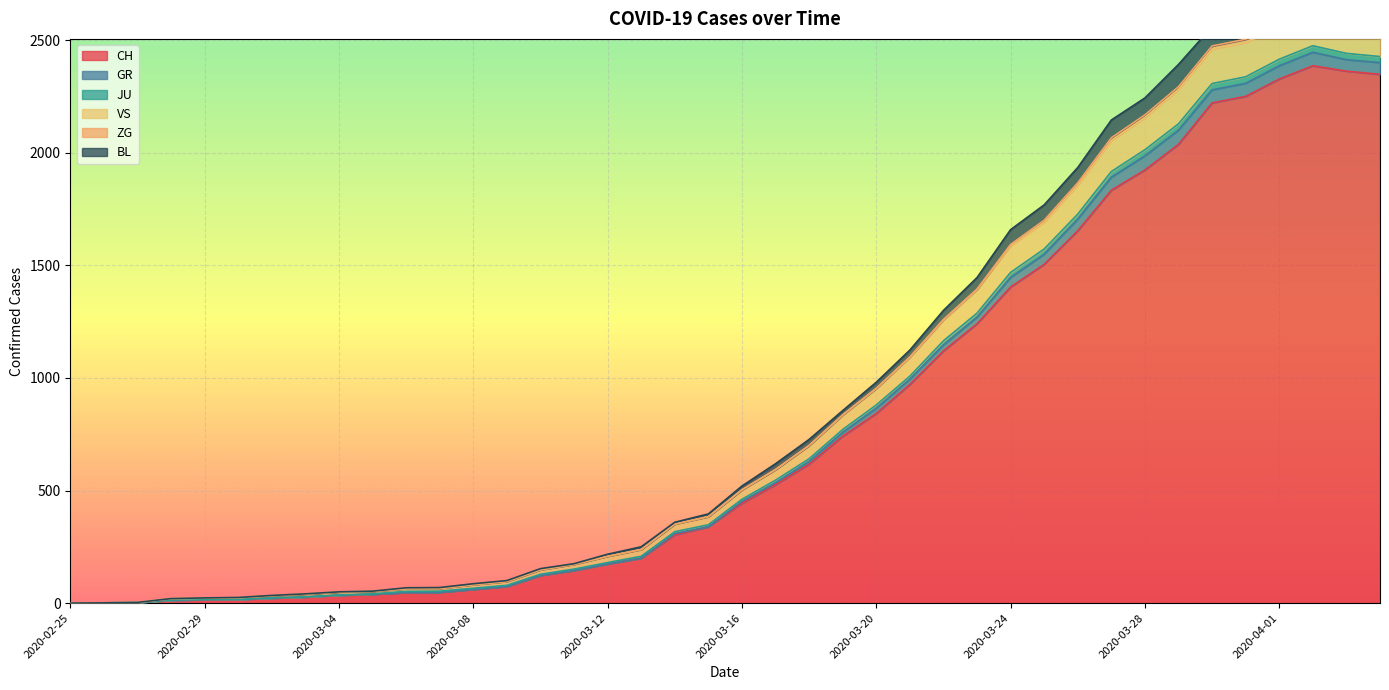

Which category has the highest value in the CH series?

2020-04-02